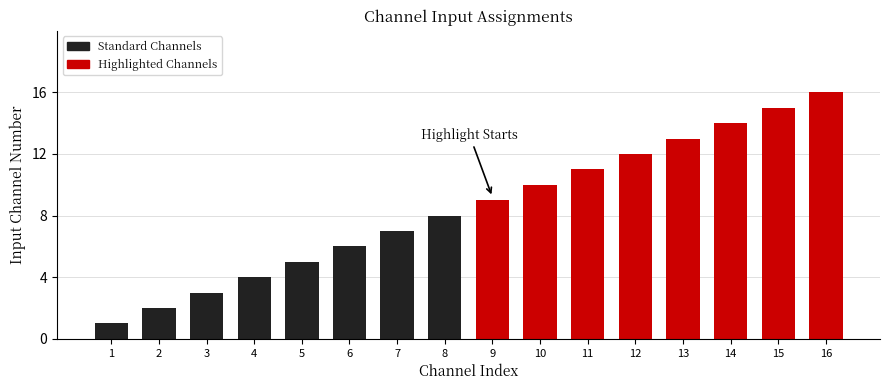

What is the difference between the second highest and second lowest values in the Highlighted Channels series?

5